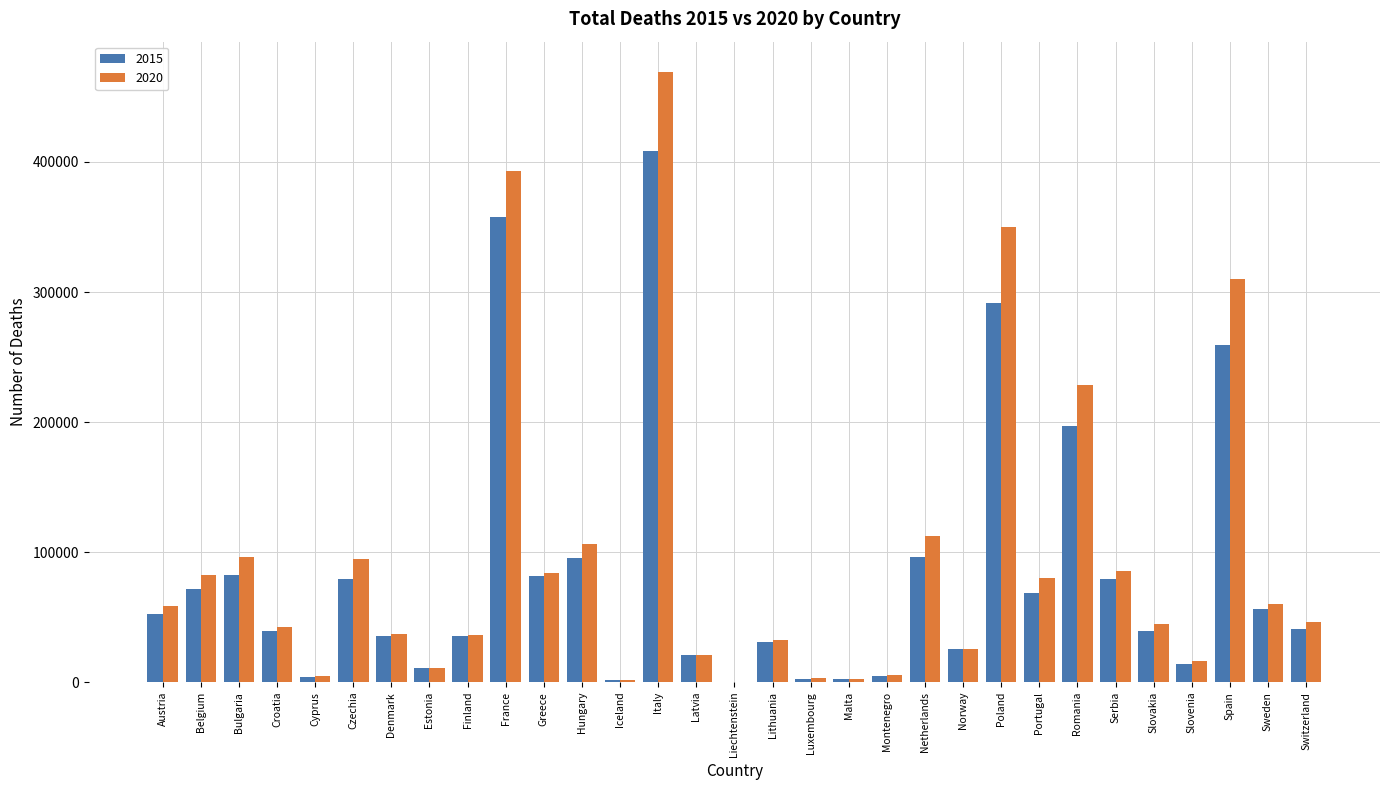

What is the greatest value displayed?

469088